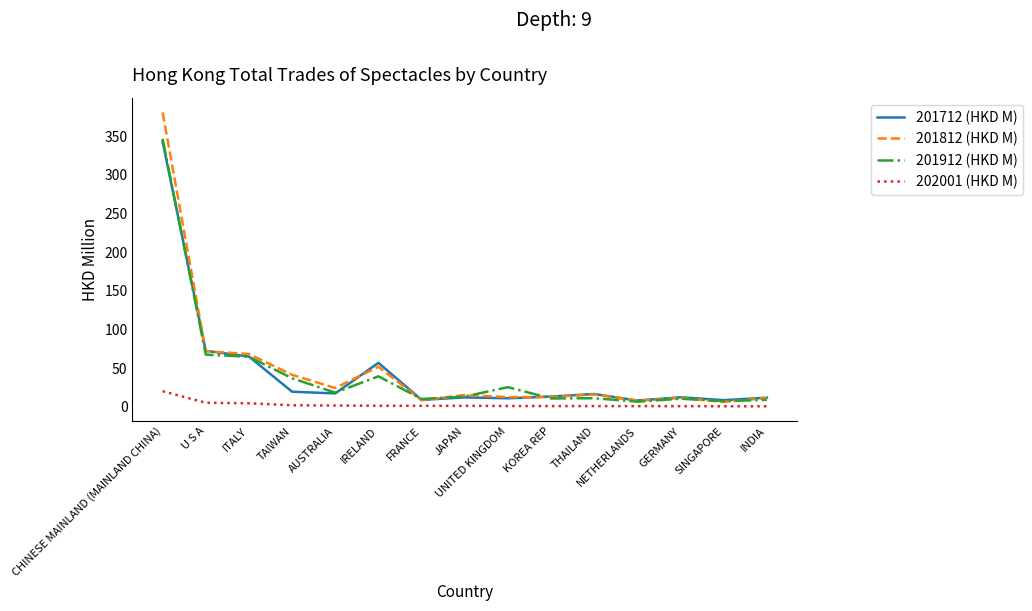

Which series changed the most between U S A and THAILAND?

201912 (HKD M)